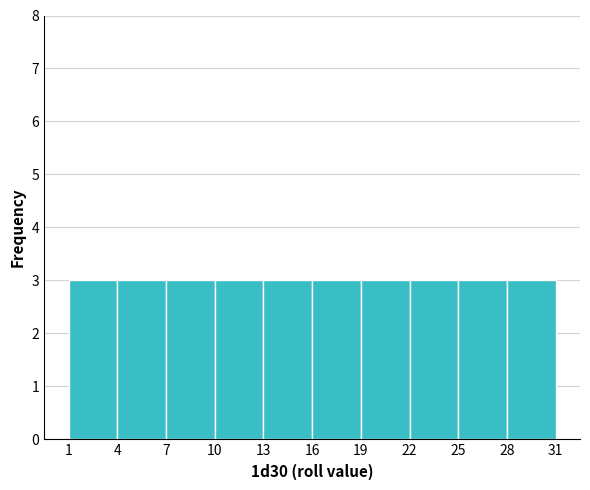

Reading left to right, transcribe this chart: for each bar, give the range it covers on the x-axis and its height. The values are not printed on the chart, so give them approximately, as read against the axis.

1 to 4: 3
4 to 7: 3
7 to 10: 3
10 to 13: 3
13 to 16: 3
16 to 19: 3
19 to 22: 3
22 to 25: 3
25 to 28: 3
28 to 31: 3